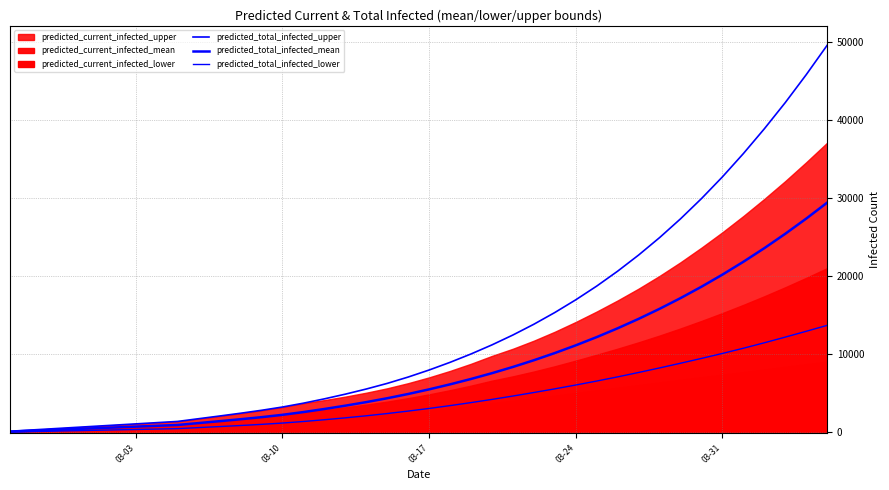

Which series has the largest total across all categories?

predicted_total_infected_upper